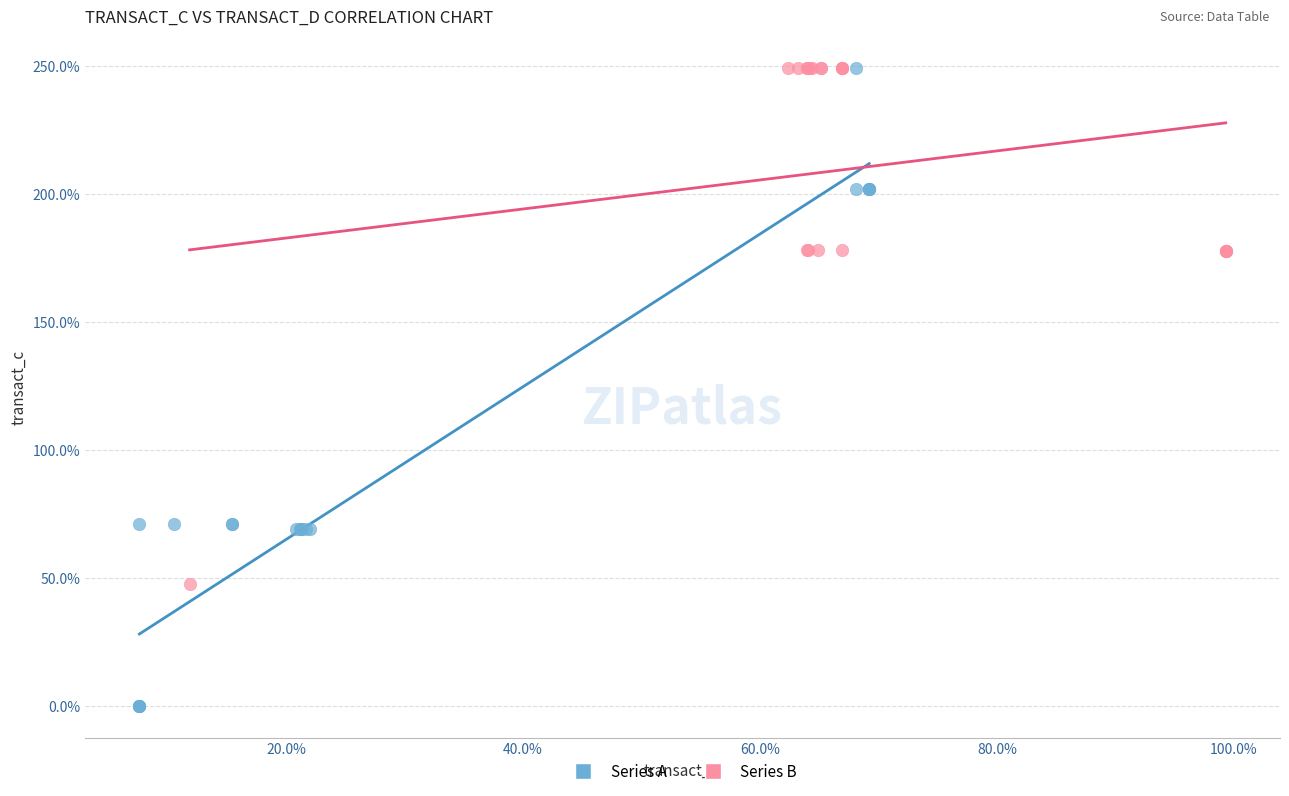

Which series contains the lowest Y value?

Series A